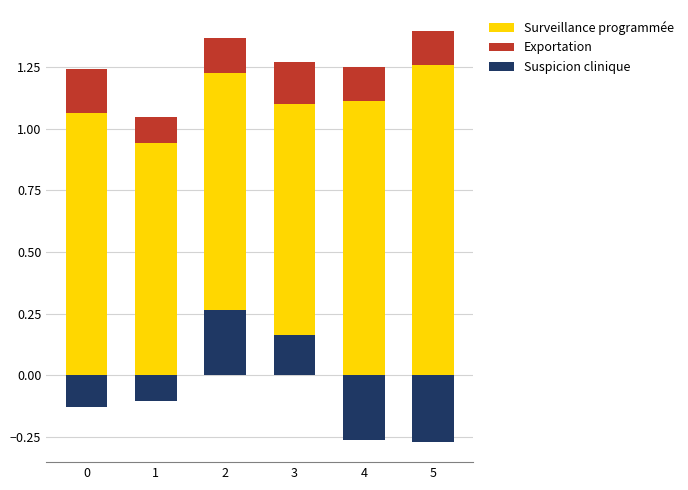

The b_i series shows 0.3 at 2. True or false?

True